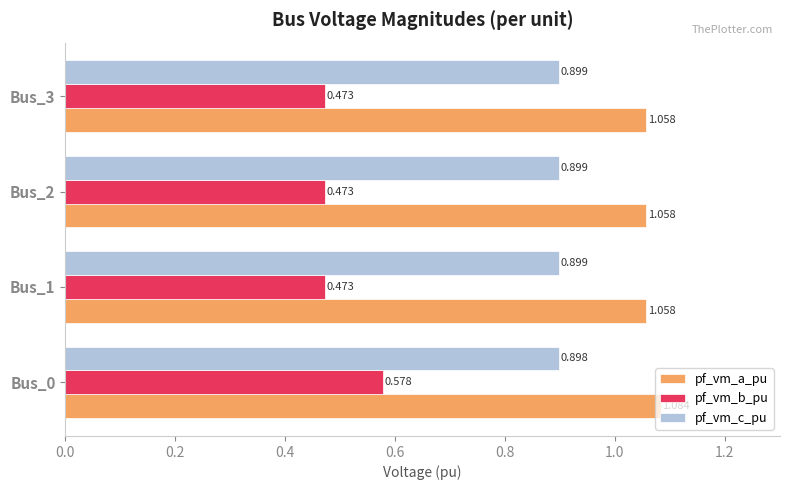

What is the difference between the maximum and second lowest values in the pf_vm_b_pu series?

0.1